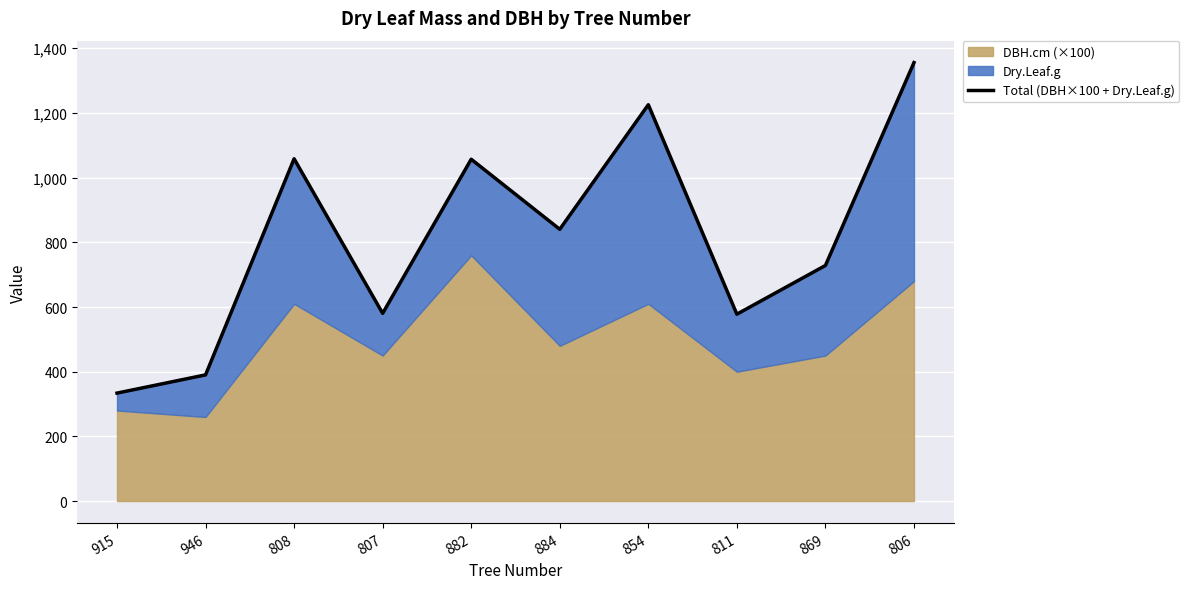

Reading left to right, what are all the values shown in this chart?

333.8	390.1	1058.3	580.4	1056.9	840.3	1225.5	577.8	728.4	1355.8